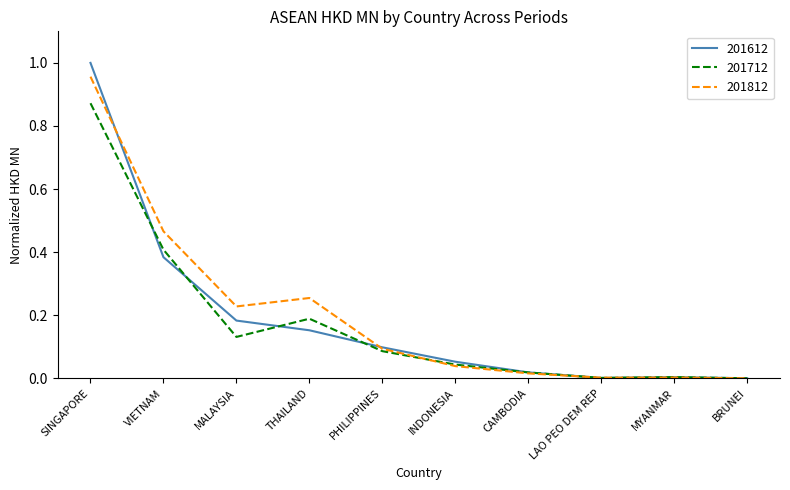

Does the chart display data point markers on the line(s)?

No